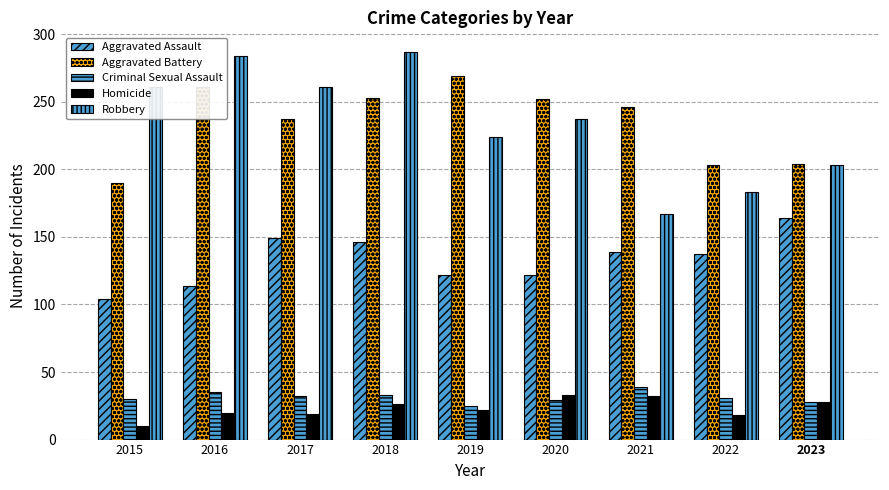

At how many categories does at least one series exceed 12?

9